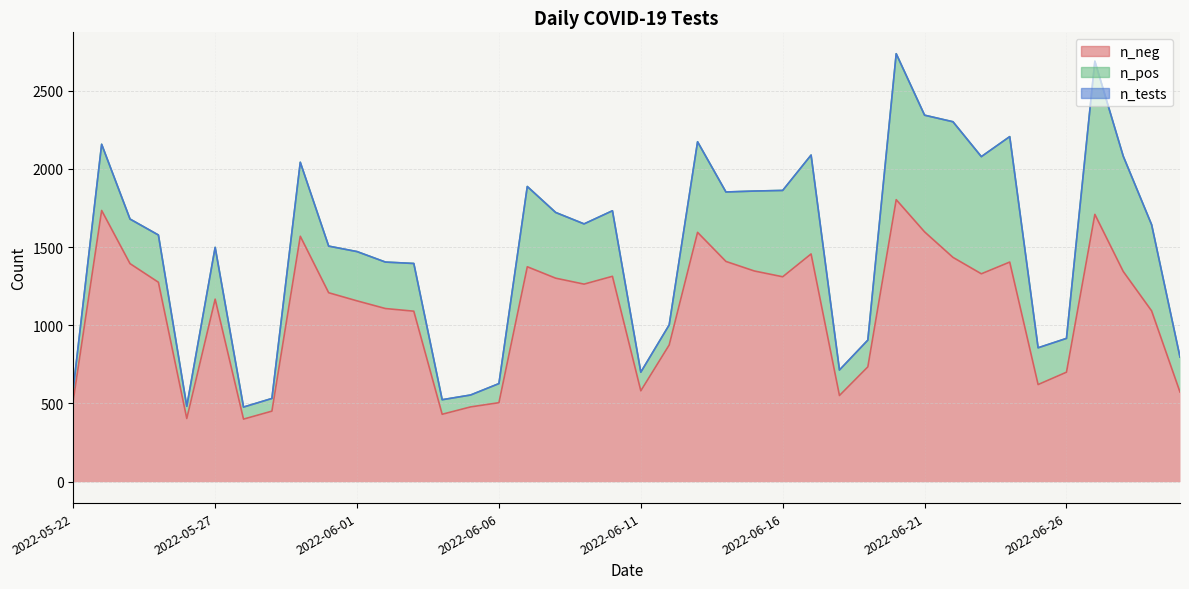

Where is n_pos nearest to the value 526?

2022-06-07